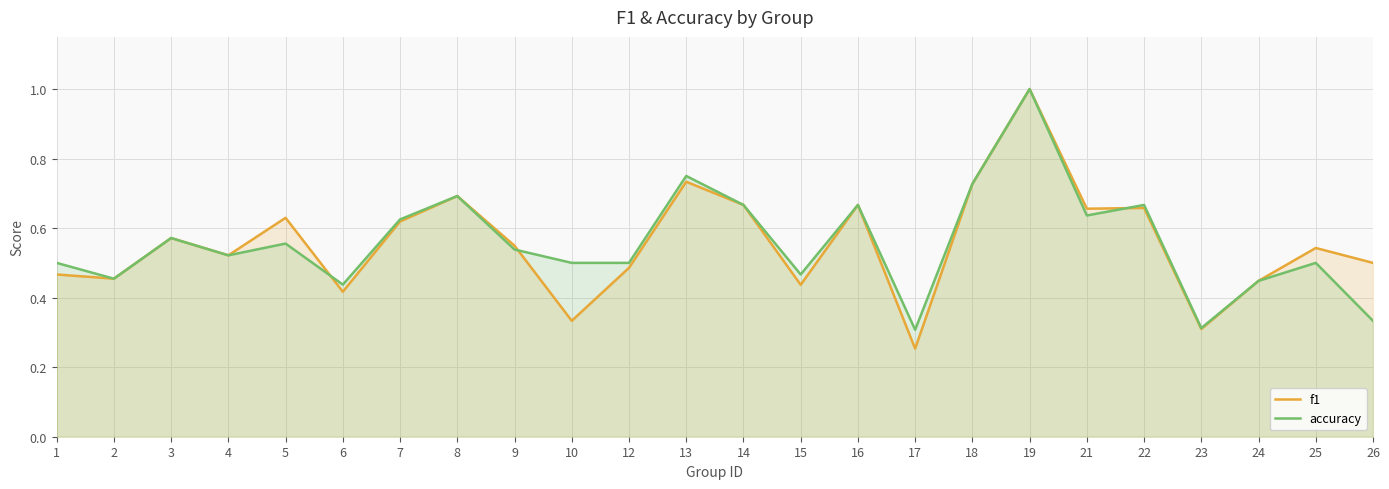

Read the accuracy value at 14.

0.7